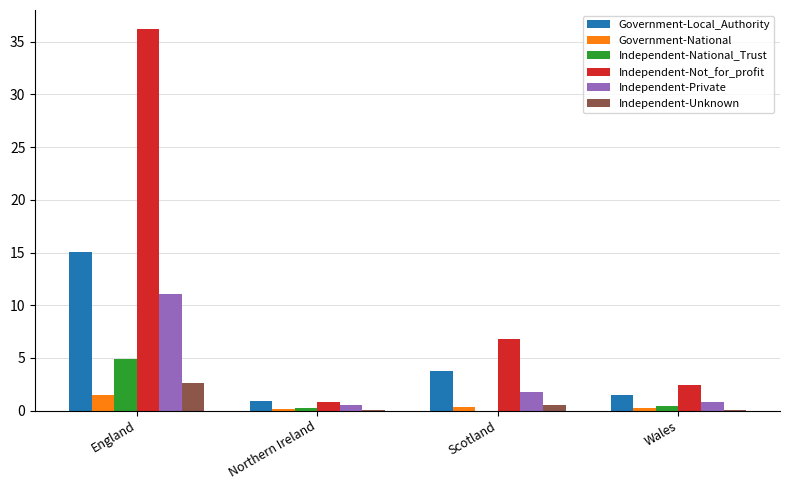

Where is Independent-Not_for_profit nearest to the value 18?

Scotland